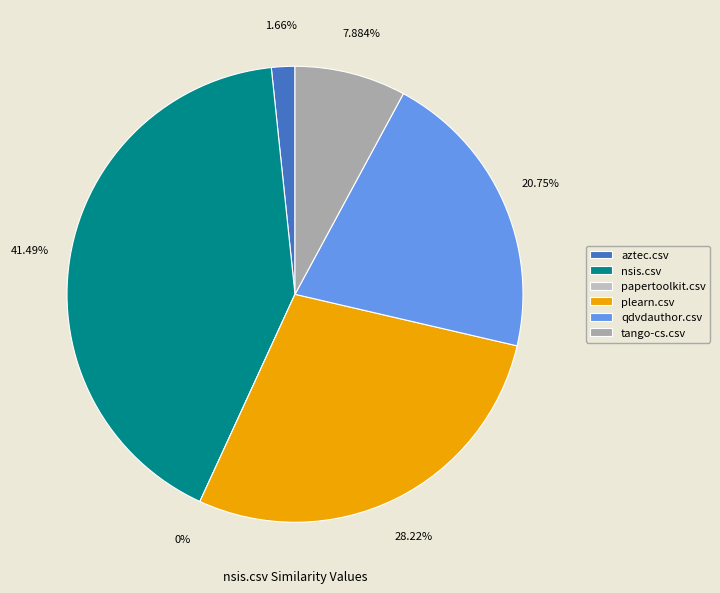

The nsis.csv slice represents 41% of the pie. True or false?

True